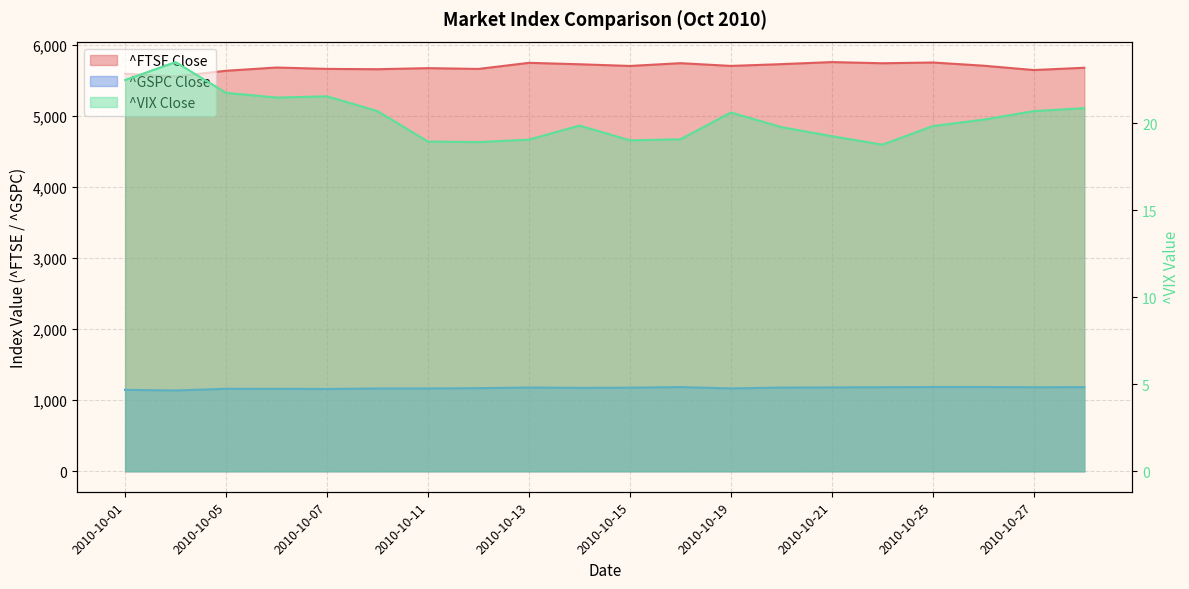

True or false: ^FTSE Close and ^VIX Close intersect in this chart.

False